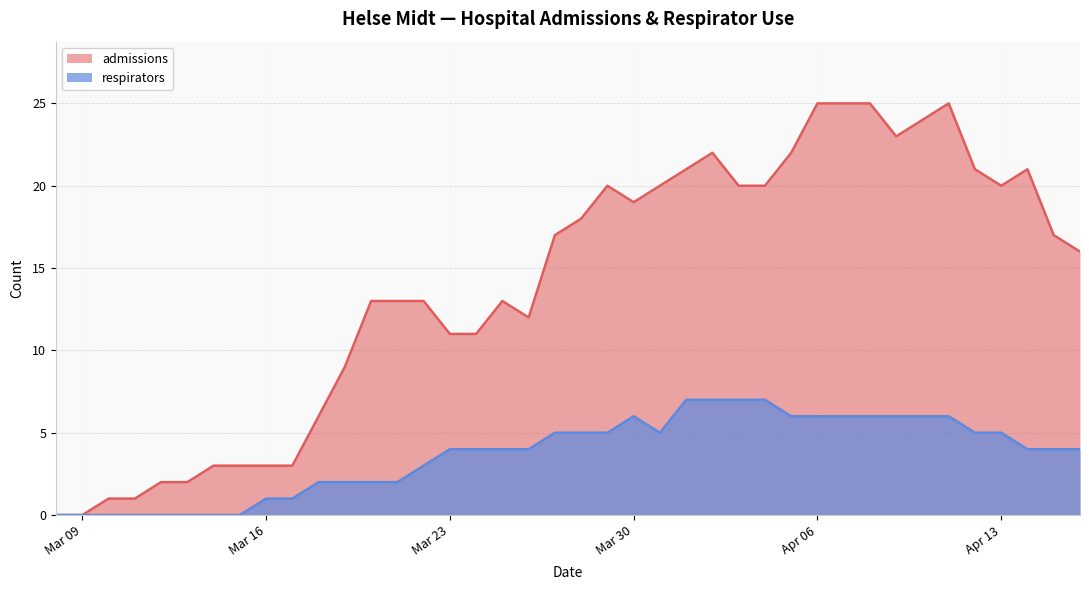

Which category has the lowest value in the respirators series?

2020-03-08